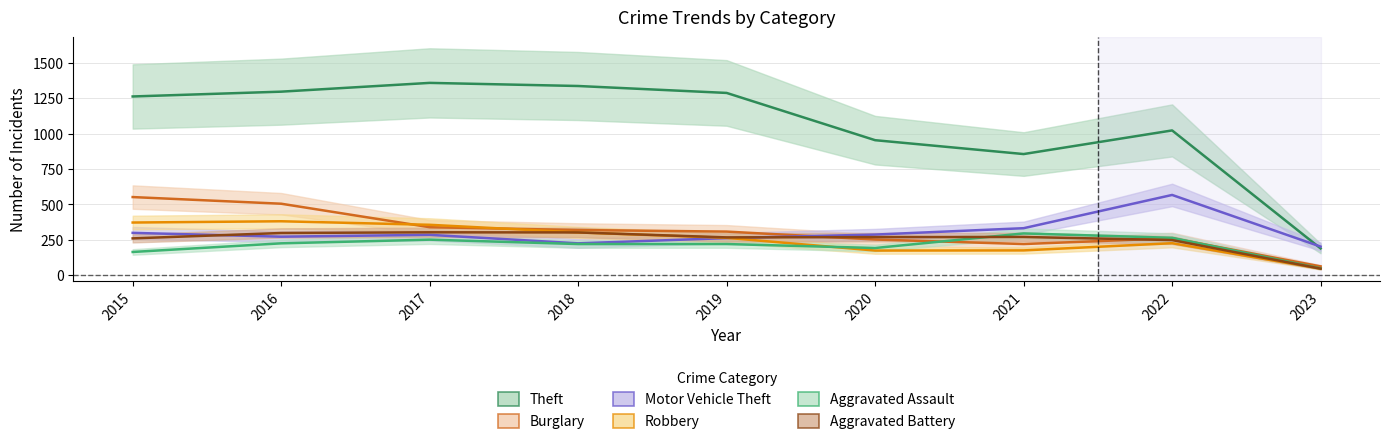

Does the chart have visible grid lines?

Yes